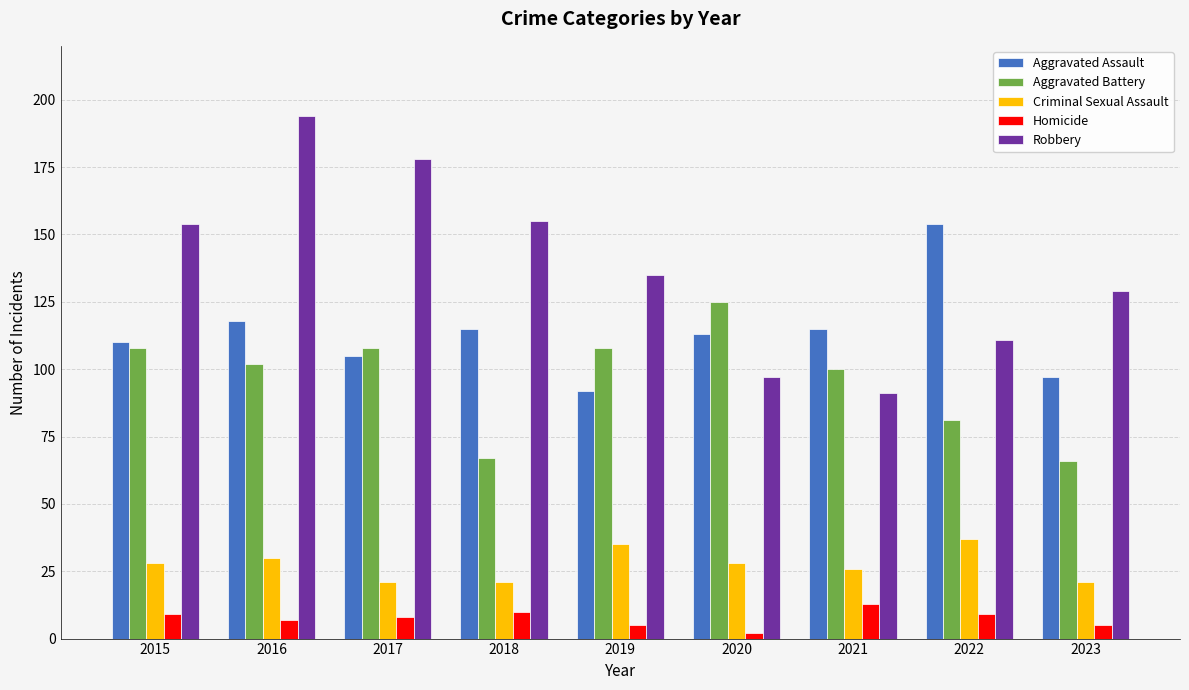

List the series in order of their peak value, highest first.

Robbery, Aggravated Assault, Aggravated Battery, Criminal Sexual Assault, Homicide